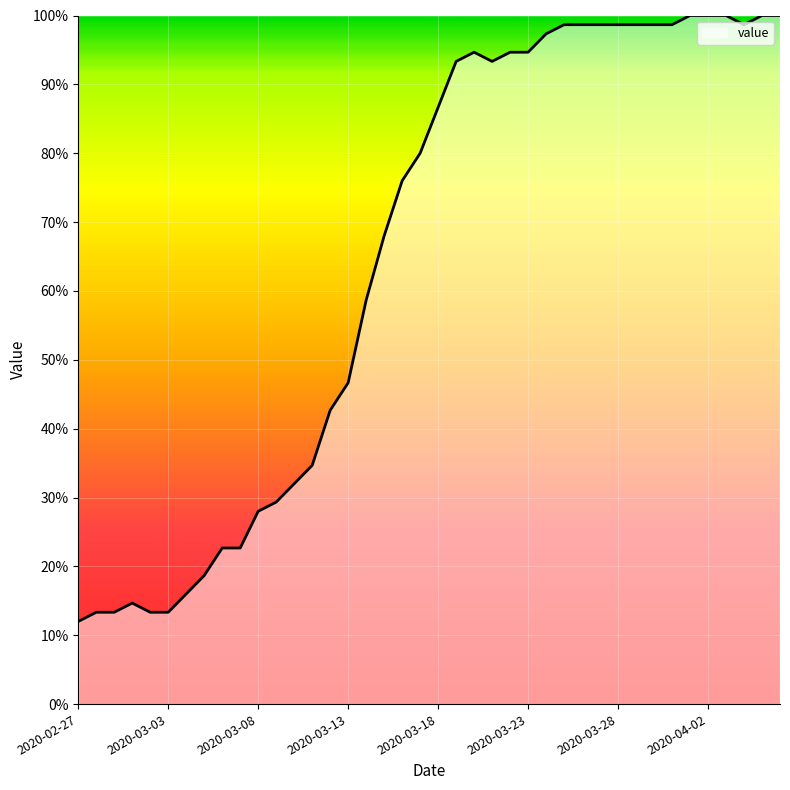

What is the minimum value shown in the chart?

12.0